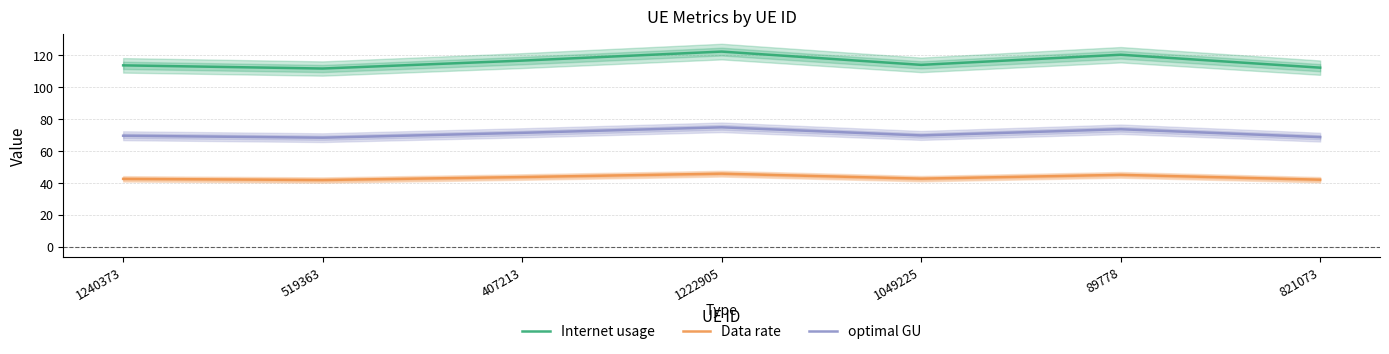

At which category does Data rate reach its first local peak?

1222905